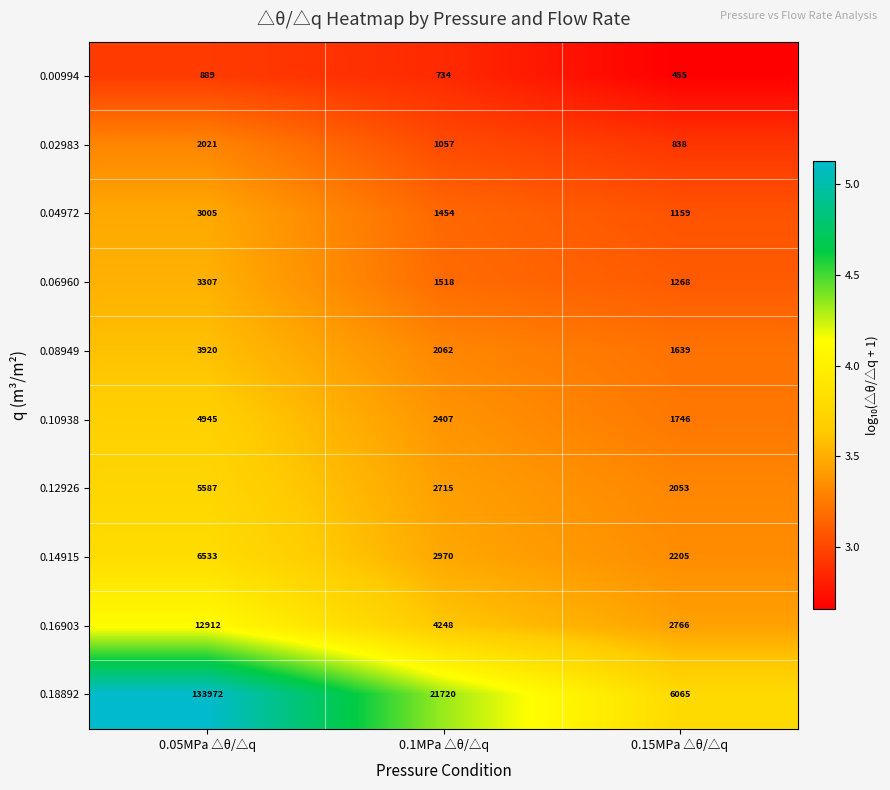

Is it true that 0.04972 equals 1454 at 0.1MPa △θ/△q?

True